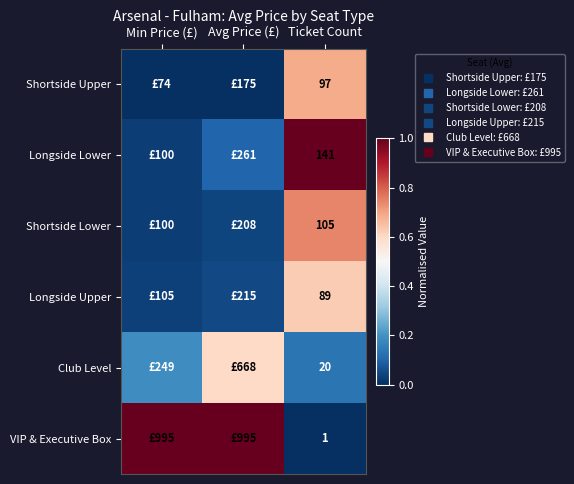

Which has a higher value, Ticket Count or Min Price (£)?

Ticket Count